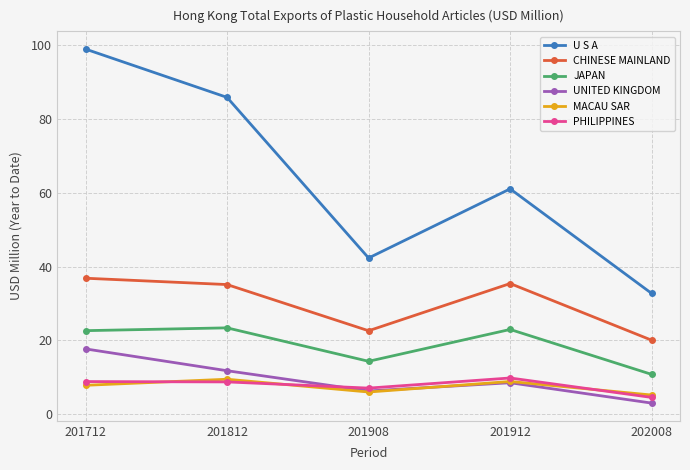

How many values in the JAPAN series are below 22?

2